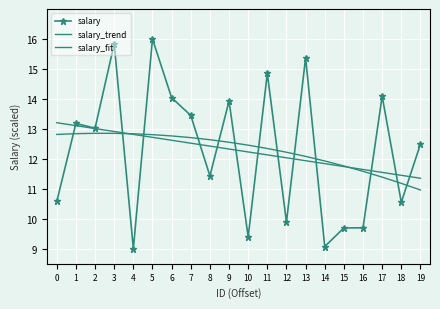

List the labels in order of salary_fit value, largest first.

2, 3, 1, 4, 0, 5, 6, 7, 8, 9, 10, 11, 12, 13, 14, 15, 16, 17, 18, 19